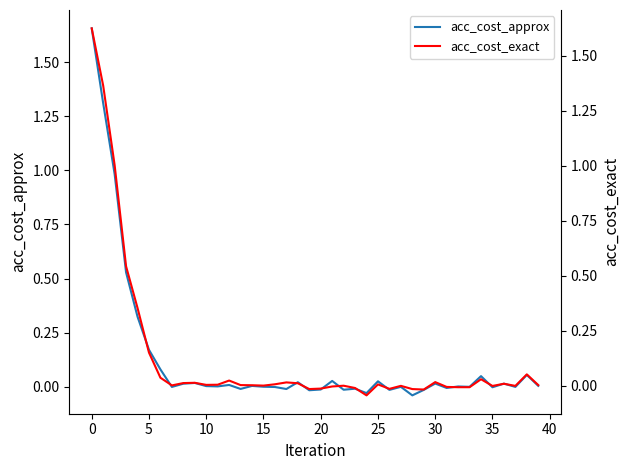

True or false: acc_cost_approx has more than 2 interior local peaks.

True